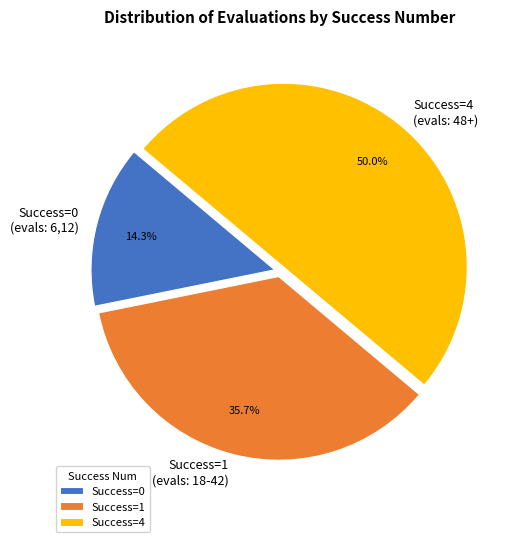

Does Success=1 (evals: 18-42) account for over 50% of the chart?

No